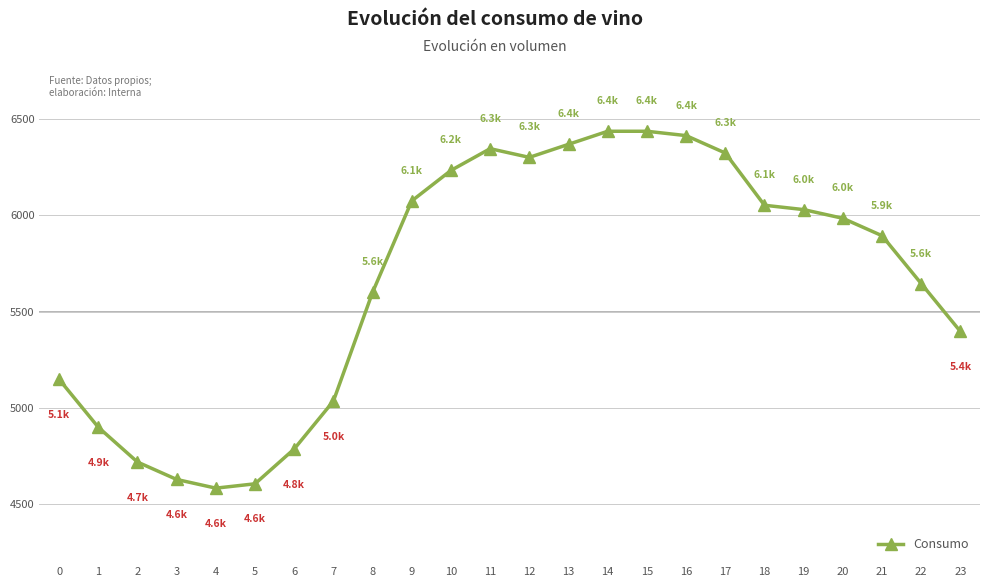

How many points are lower than both their immediate neighbors (excluding endpoints)?

2